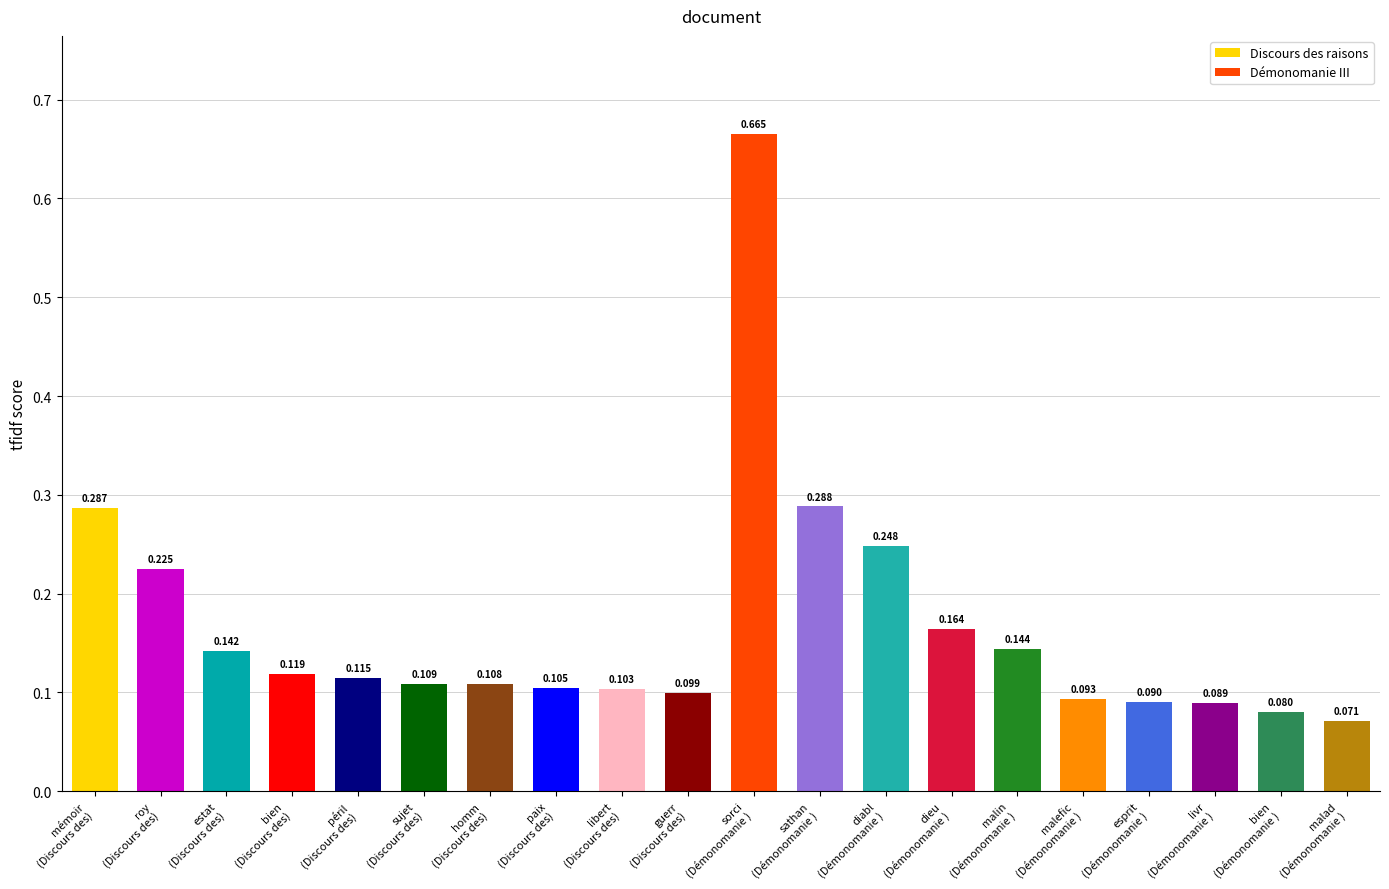

Rank the categories by value from highest to lowest.

sorci
(Démonomanie ), sathan
(Démonomanie ), mémoir
(Discours des), diabl
(Démonomanie ), roy
(Discours des), dieu
(Démonomanie ), malin
(Démonomanie ), estat
(Discours des), bien
(Discours des), péril
(Discours des), sujet
(Discours des), homm
(Discours des), paix
(Discours des), libert
(Discours des), guerr
(Discours des), malefic
(Démonomanie ), esprit
(Démonomanie ), livr
(Démonomanie ), bien
(Démonomanie ), malad
(Démonomanie )